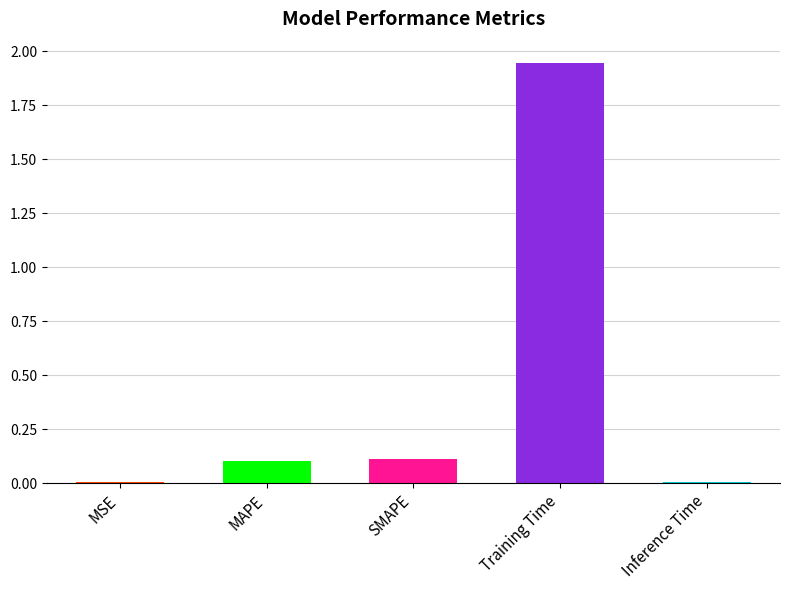

Are the bars horizontal?

No